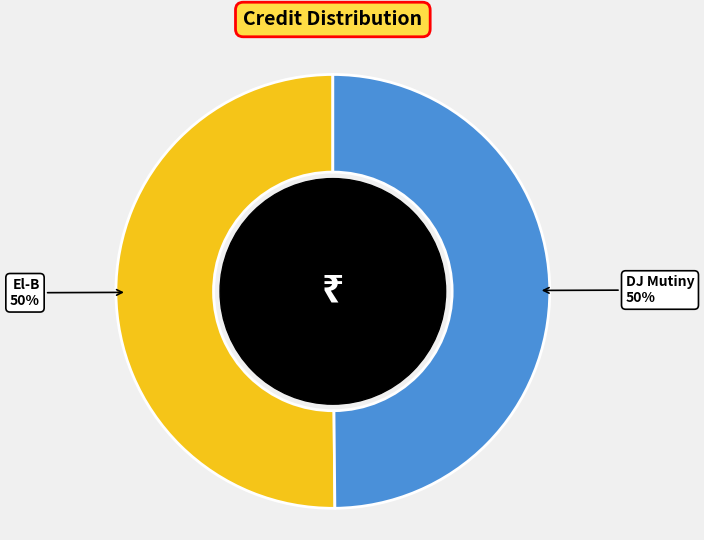

Is the sum of El-B and DJ Mutiny greater than half?

Yes